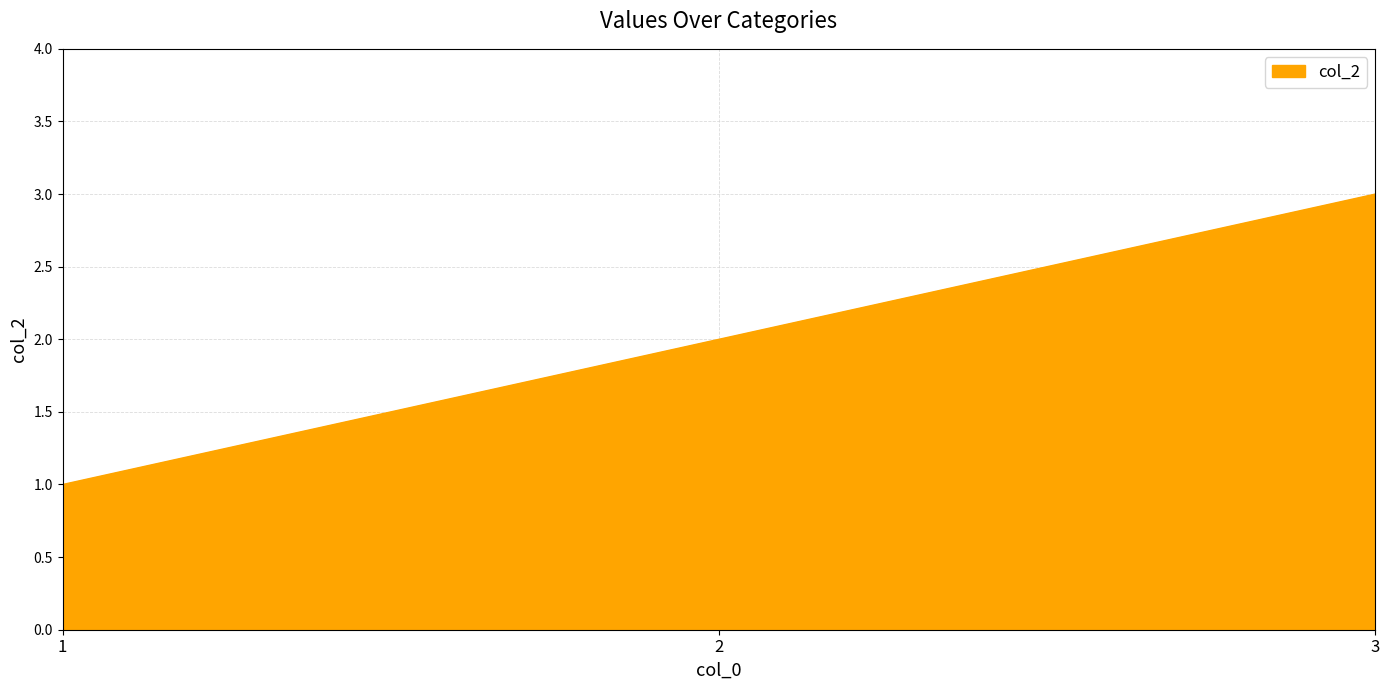

How many lines are shown in the chart?

1